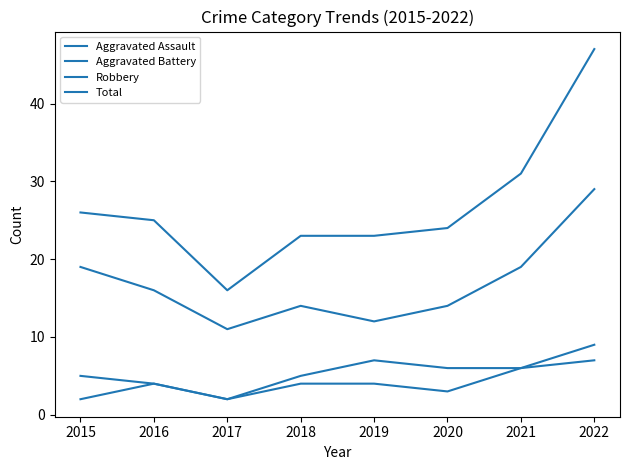

True or false: Aggravated Battery has a value of 13 at 2022.

False